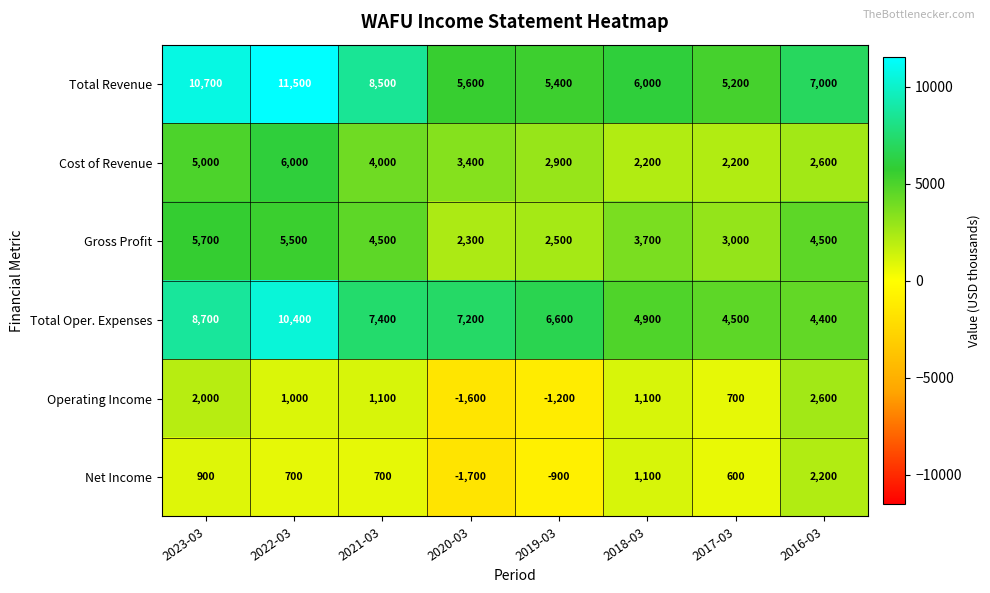

Which series has the widest spread of values?

Total Revenue